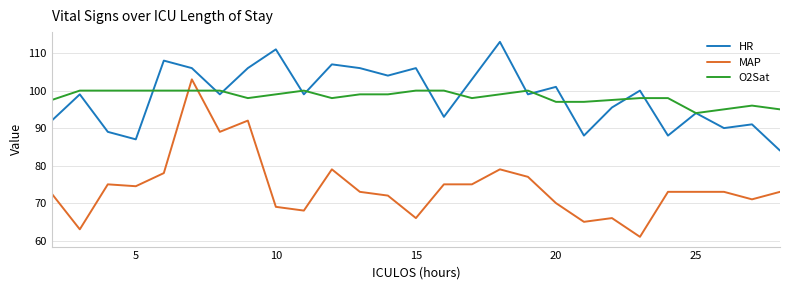

How many times do O2Sat and MAP cross each other?

2